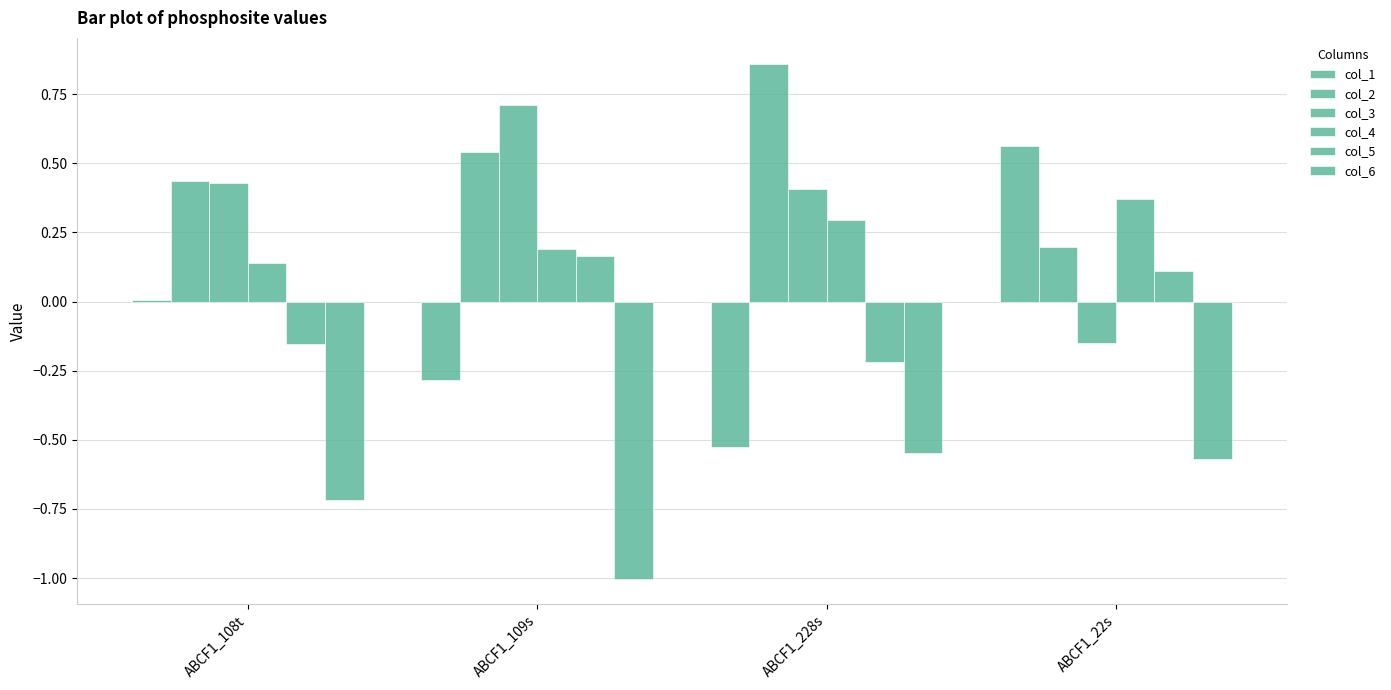

What is the difference between the maximum and minimum values in the col_6 series?

0.5